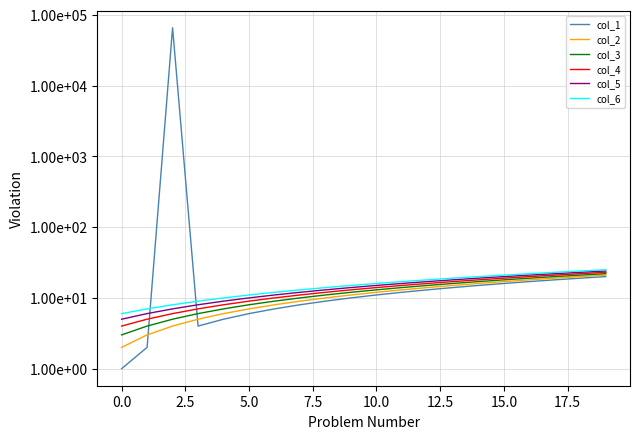

What is the total value across all series at 10?

81